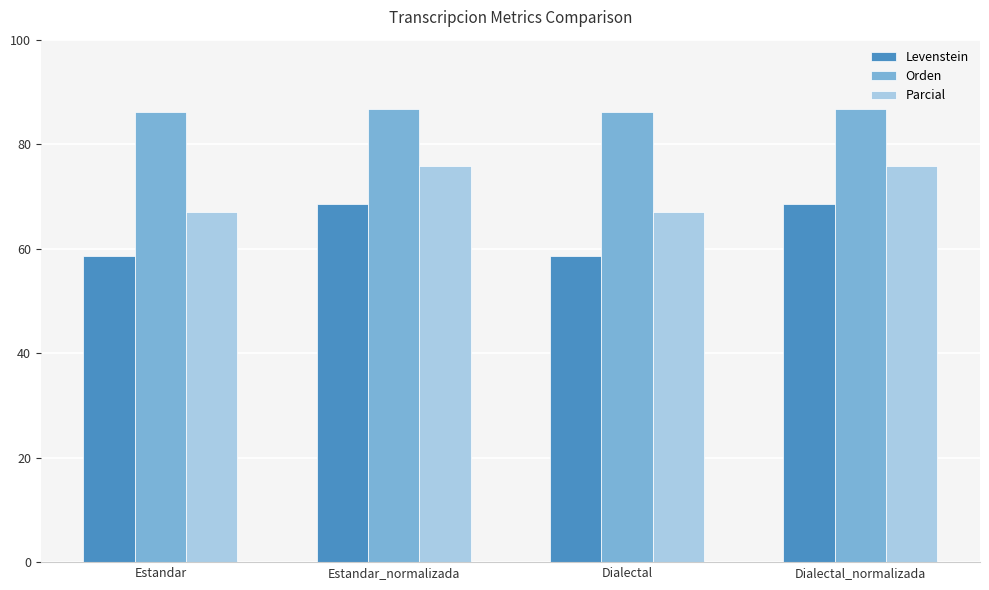

What is the total value across all series at Estandar?

211.9